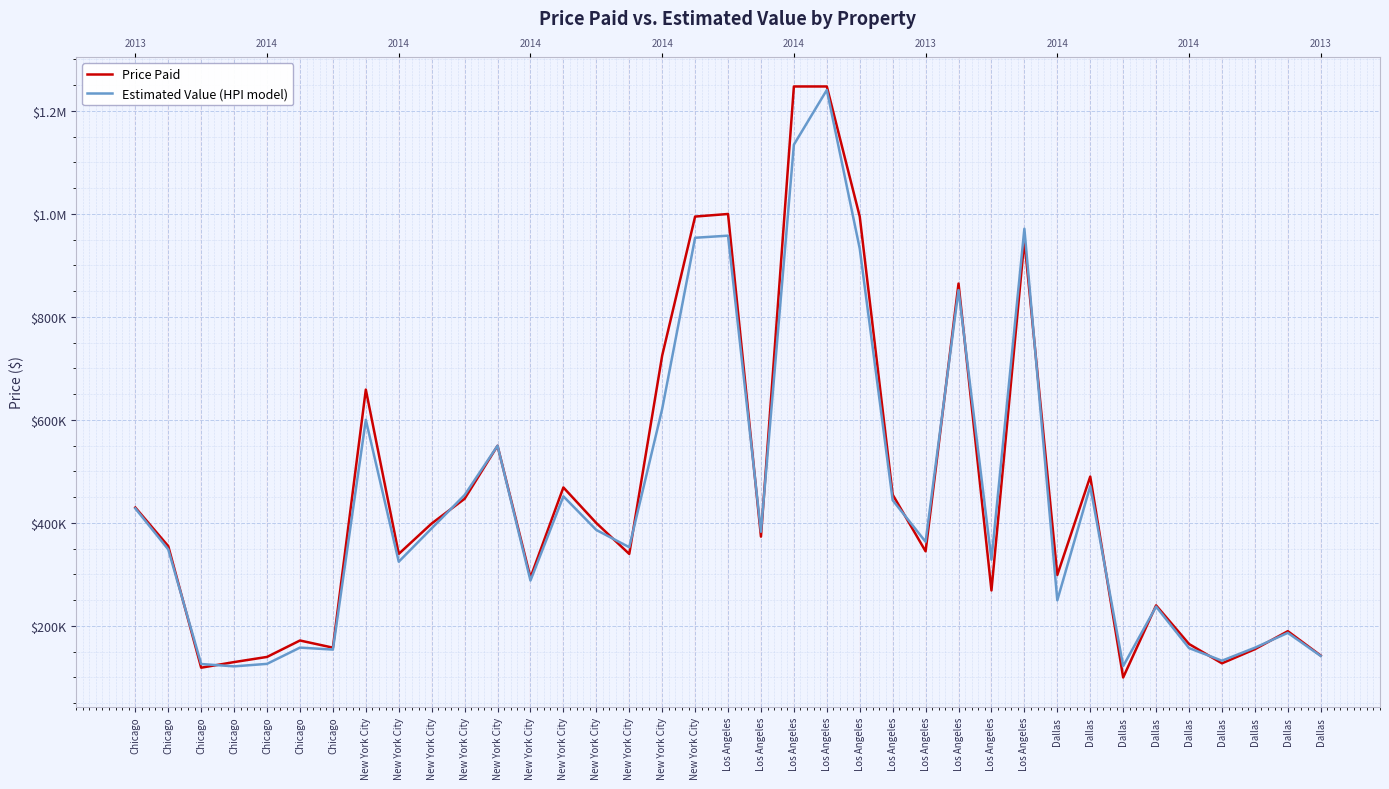

At which label does Estimated Value (HPI model) reach its peak?

Los Angeles